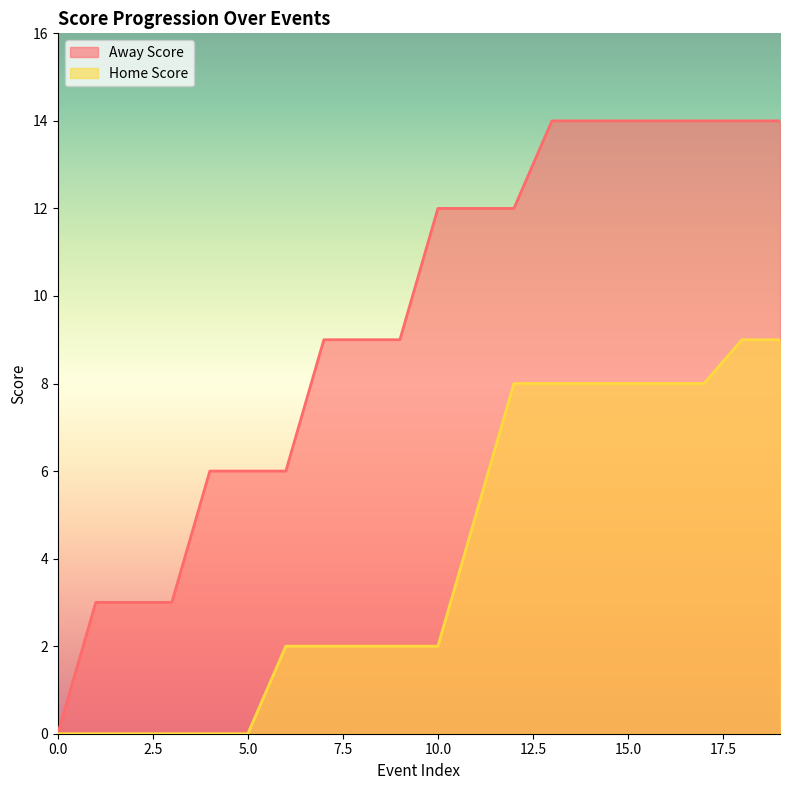

Between 19 and 4, which is larger?

19